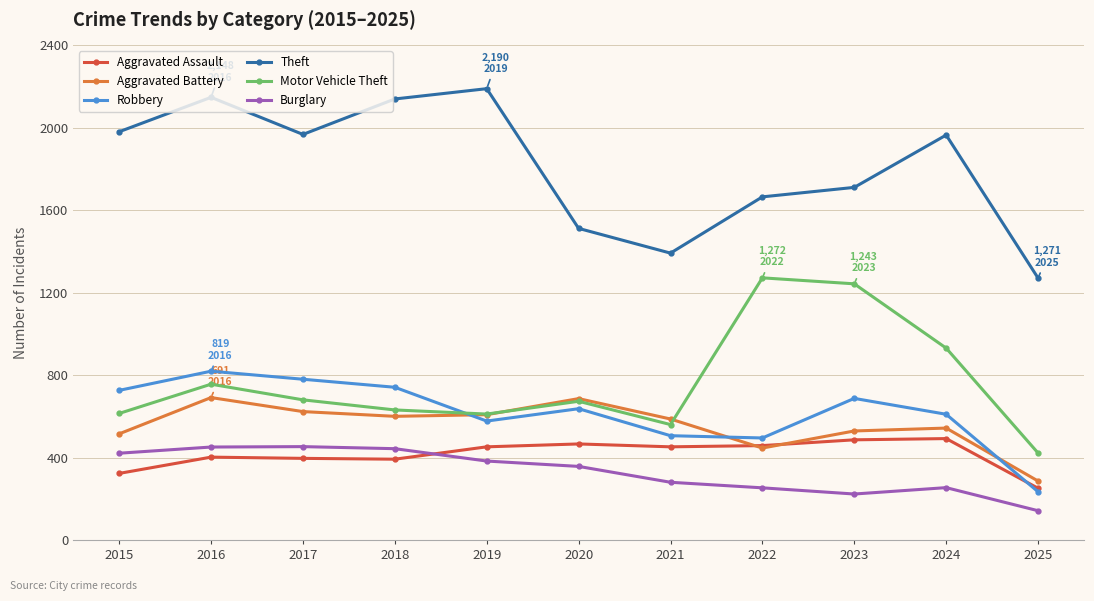

How many times do Robbery and Motor Vehicle Theft cross each other?

1